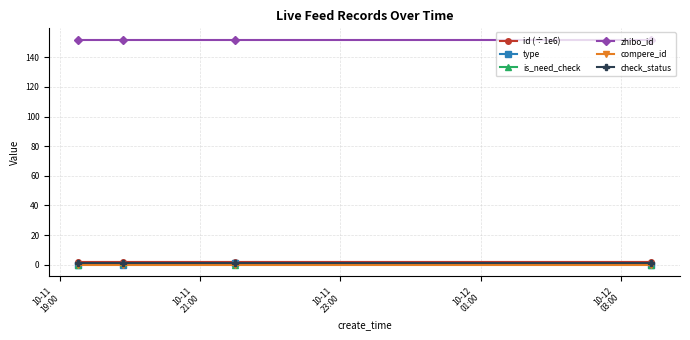

What is the value of the id (÷1e6) point at the 4th from the left?

1.9